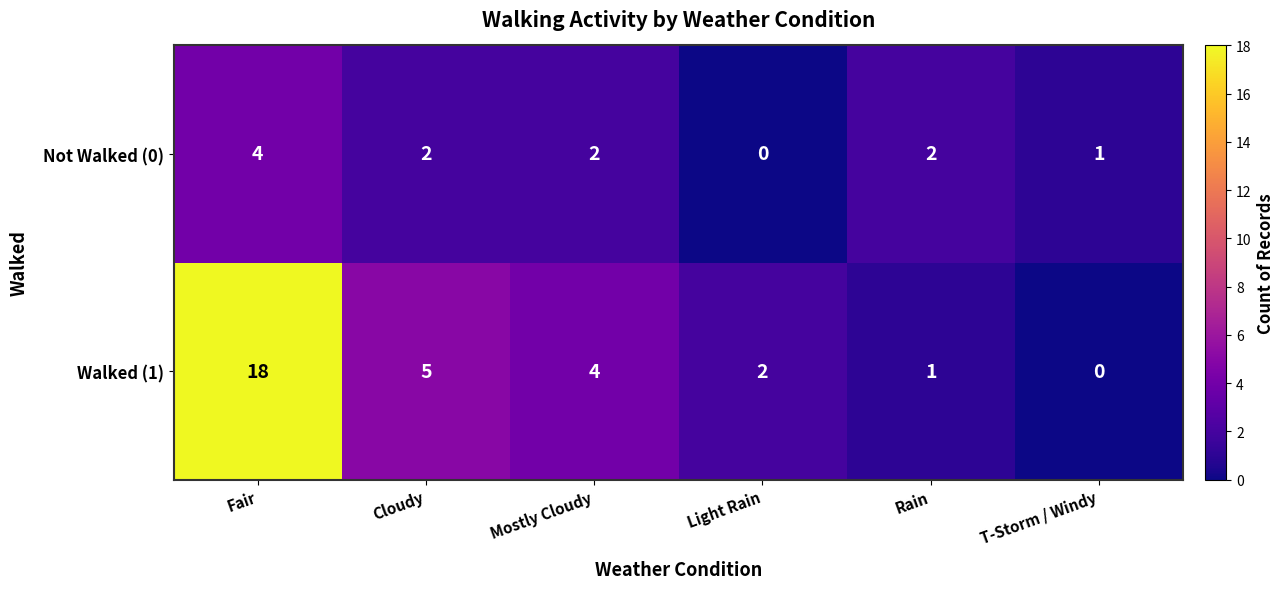

Which series has the widest spread of values?

Walked (1)